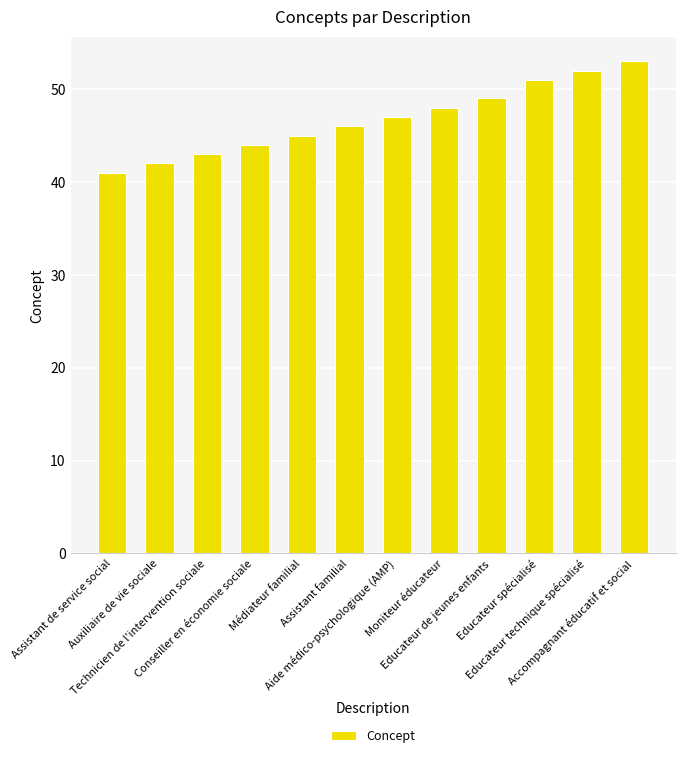

How many bars are there in total?

12